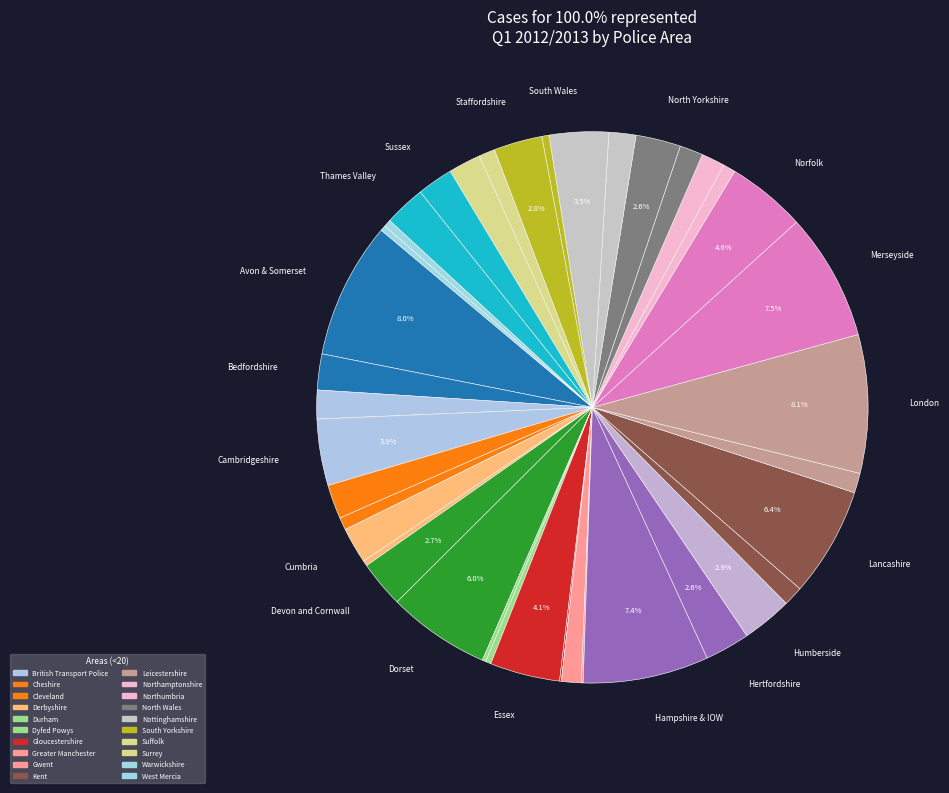

Rank the categories by value from highest to lowest.

London, Avon & Somerset, Merseyside, Hampshire & IOW, Lancashire, Dorset, Norfolk, Essex, Cambridgeshire, South Wales, Humberside, Staffordshire, Devon and Cornwall, Hertfordshire, North Yorkshire, Thames Valley, Bedfordshire, Cumbria, Sussex, Cheshire, Surrey, British Transport Police, Nottinghamshire, Northumbria, North Wales, Greater Manchester, Kent, Leicestershire, Suffolk, Cleveland, Northamptonshire, South Yorkshire, Warwickshire, Derbyshire, Dyfed Powys, West Mercia, Durham, Gloucestershire, Gwent, Lincolnshire